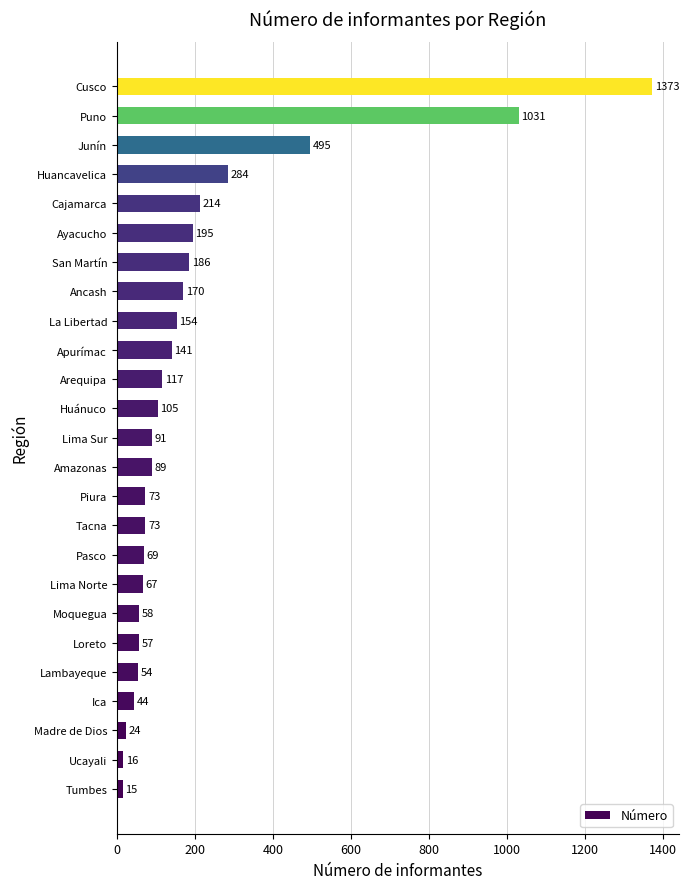

What is the average value?

208